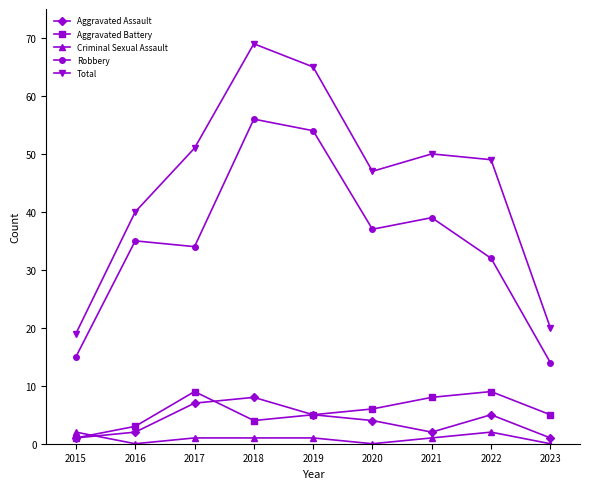

What is the difference between the Aggravated Battery values at 2020 and 2017?

3